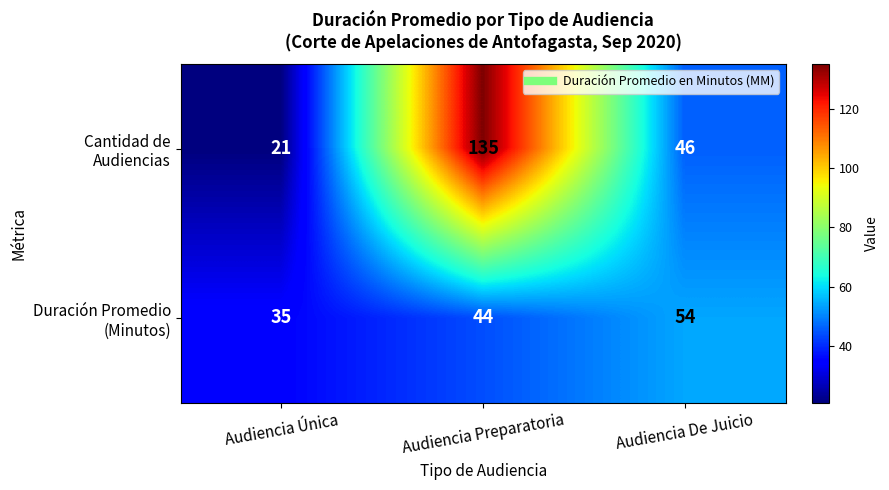

What is the difference between the highest and lowest values at Audiencia De Juicio?

8